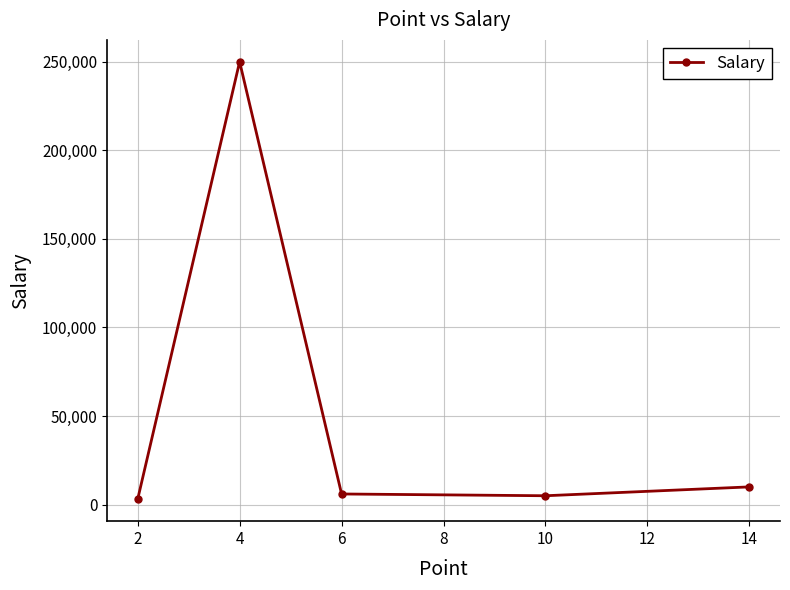

The value at 14 is 10000. True or false?

True